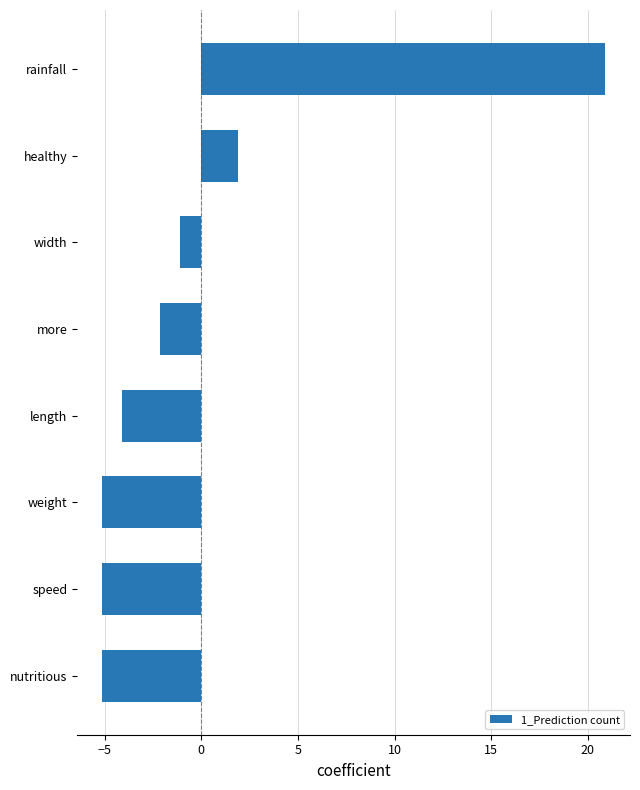

At which category does the chart reach its peak across all series?

rainfall